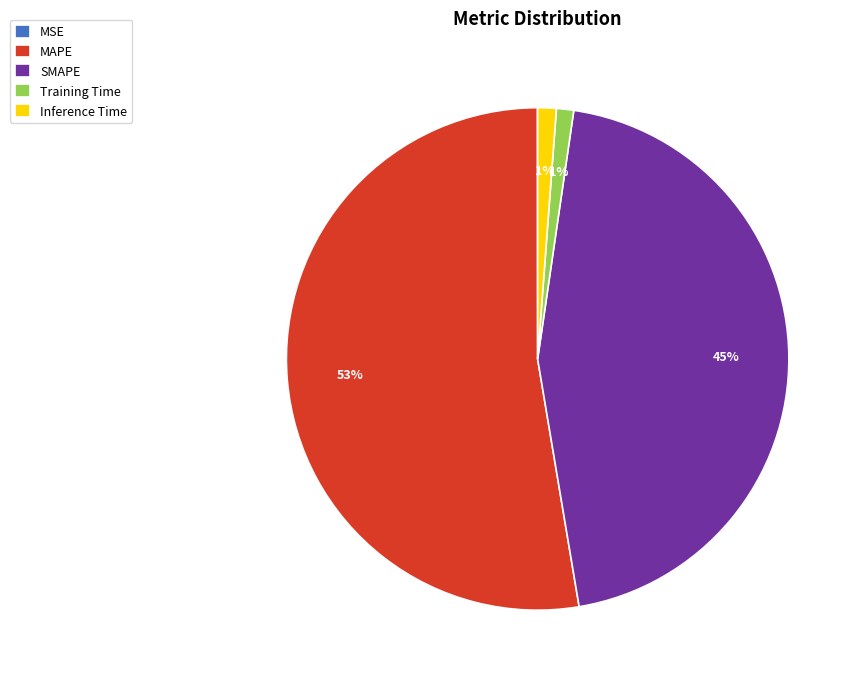

Is there a majority slice in this chart?

Yes